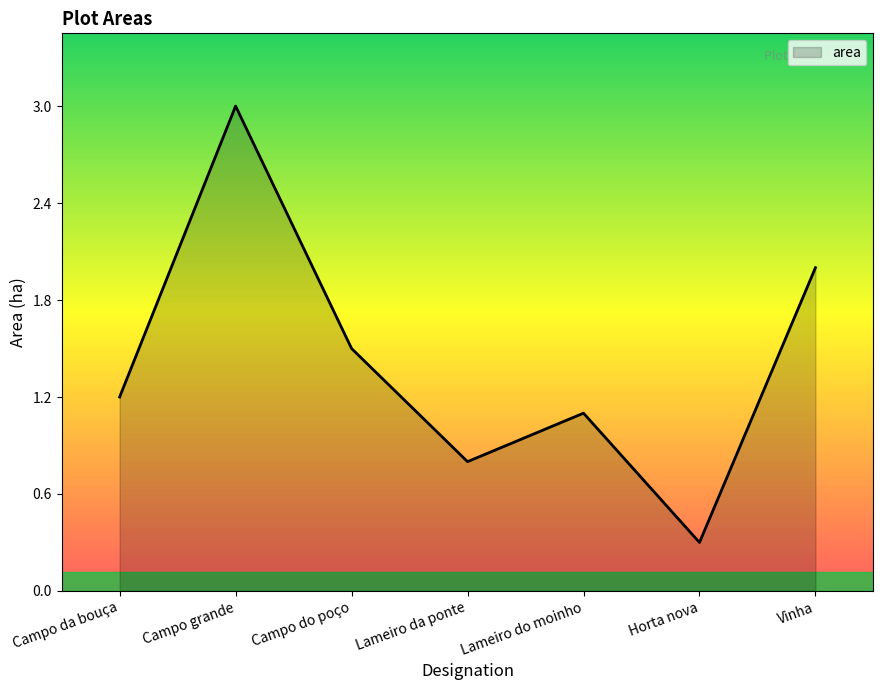

What position from the right is Campo da bouça?

7